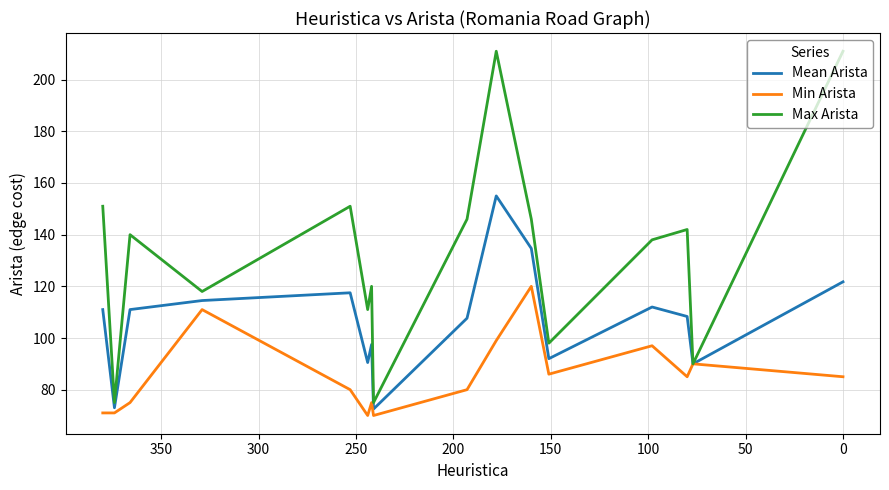

How many data points in Mean Arista are above 111?

6